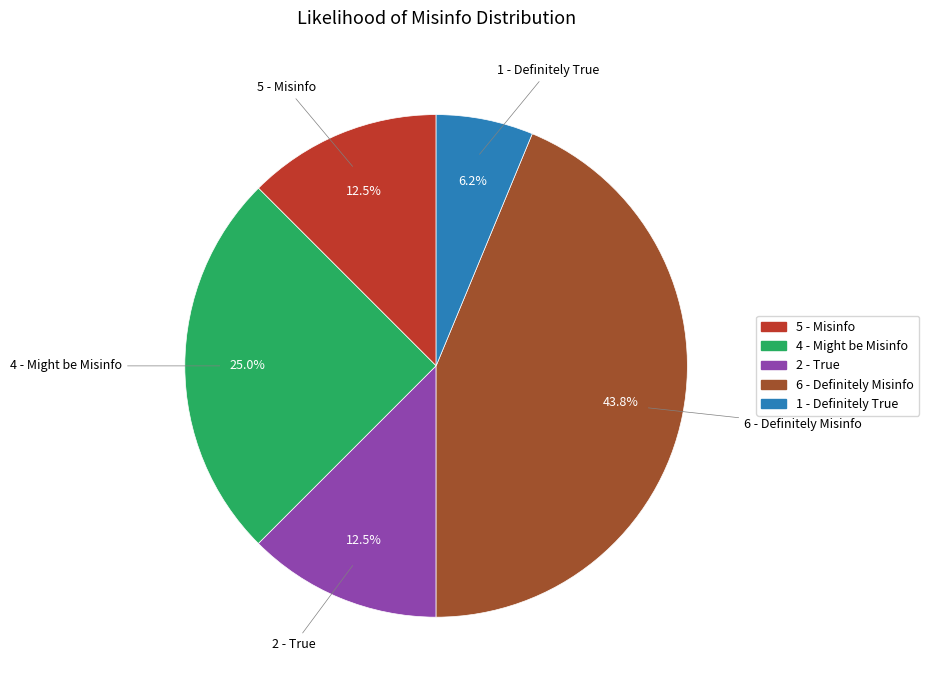

Between 4 - Might be Misinfo and 6 - Definitely Misinfo, which is larger?

6 - Definitely Misinfo